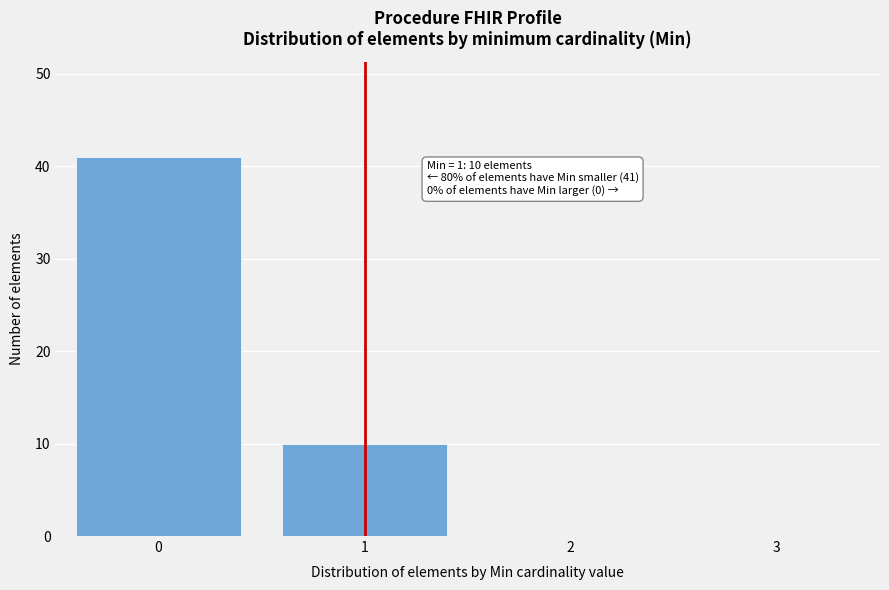

Reading left to right, list all the values displayed in this chart.

0=41	1=10	2=0	3=0